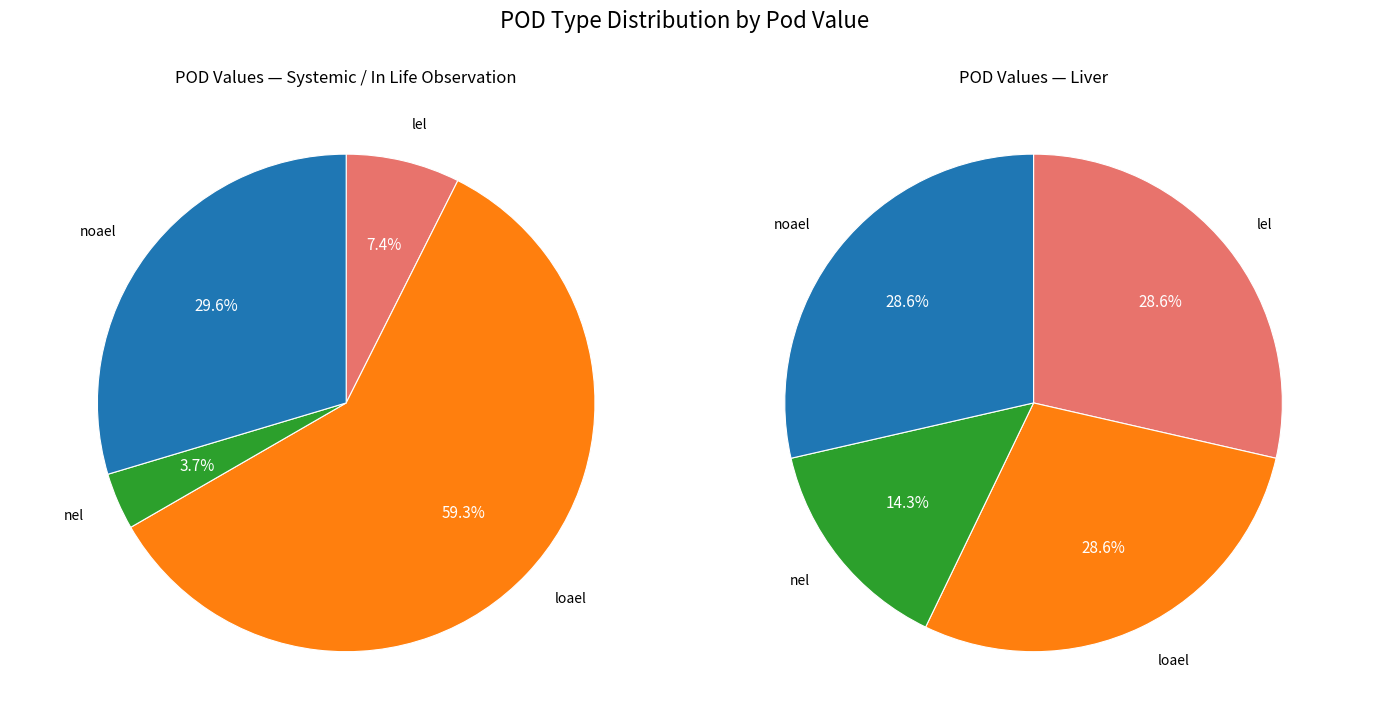

The lel slice represents 2% of the pie. True or false?

False